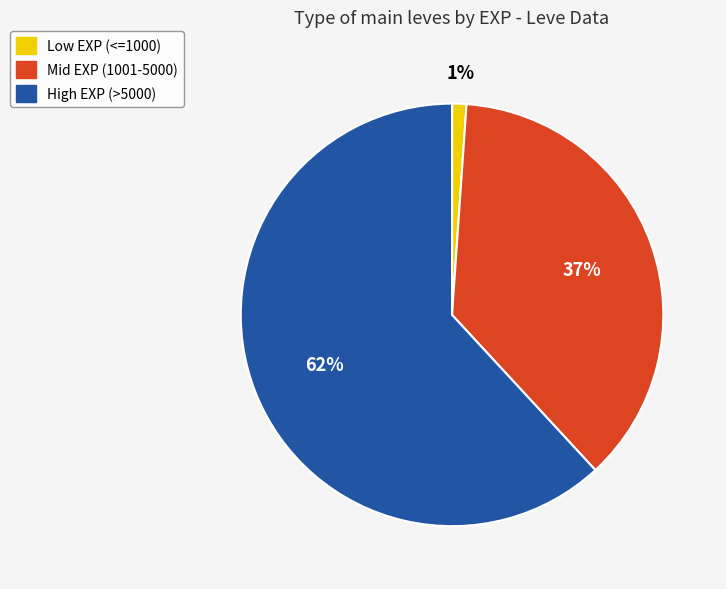

Is there a majority slice in this chart?

Yes